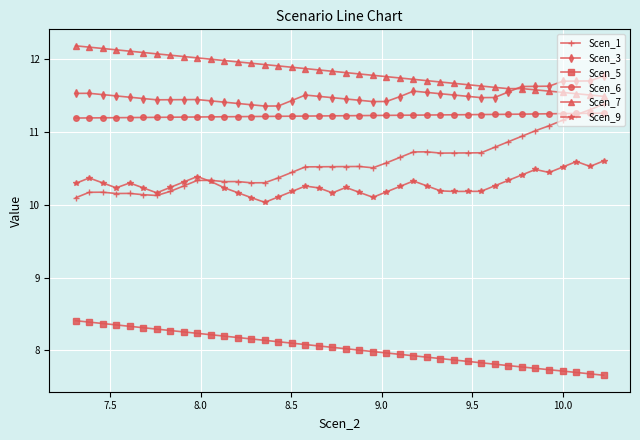

At how many categories does at least one series exceed 7?

40